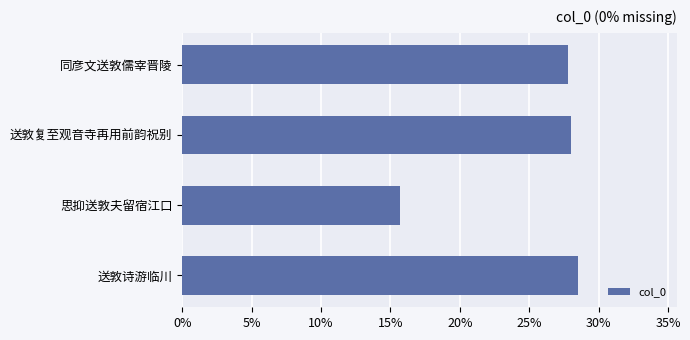

What is the minimum value shown in the chart?

0.2